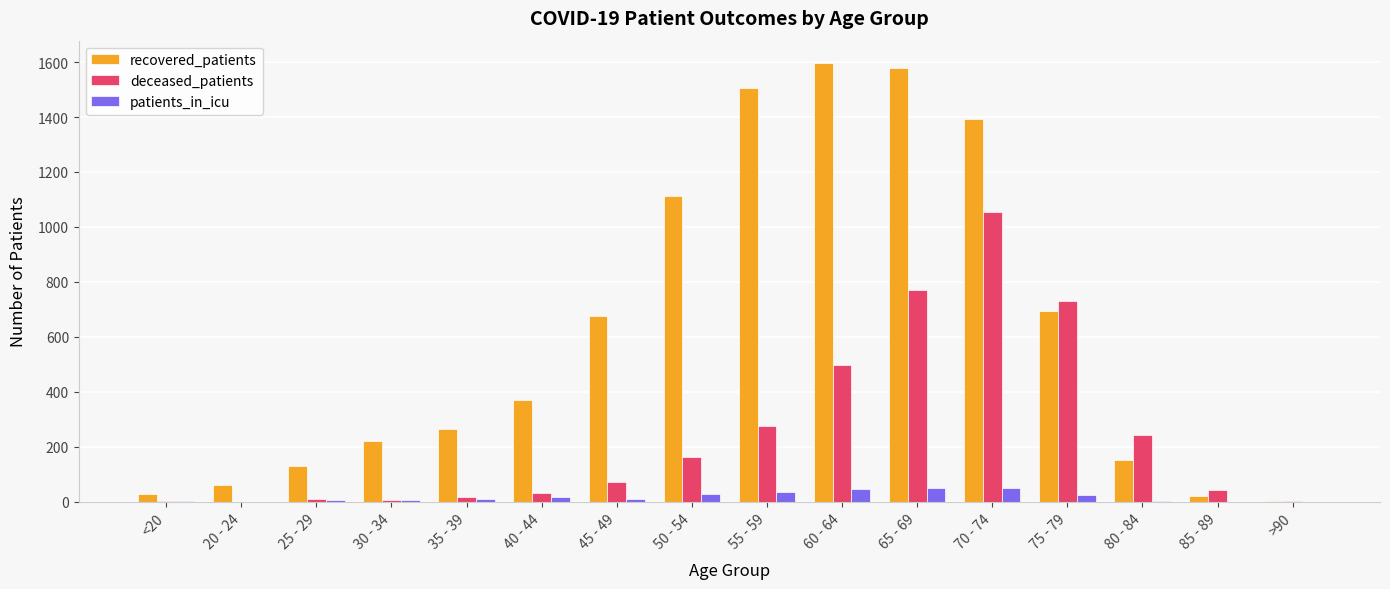

How many distinct data groups are displayed?

3